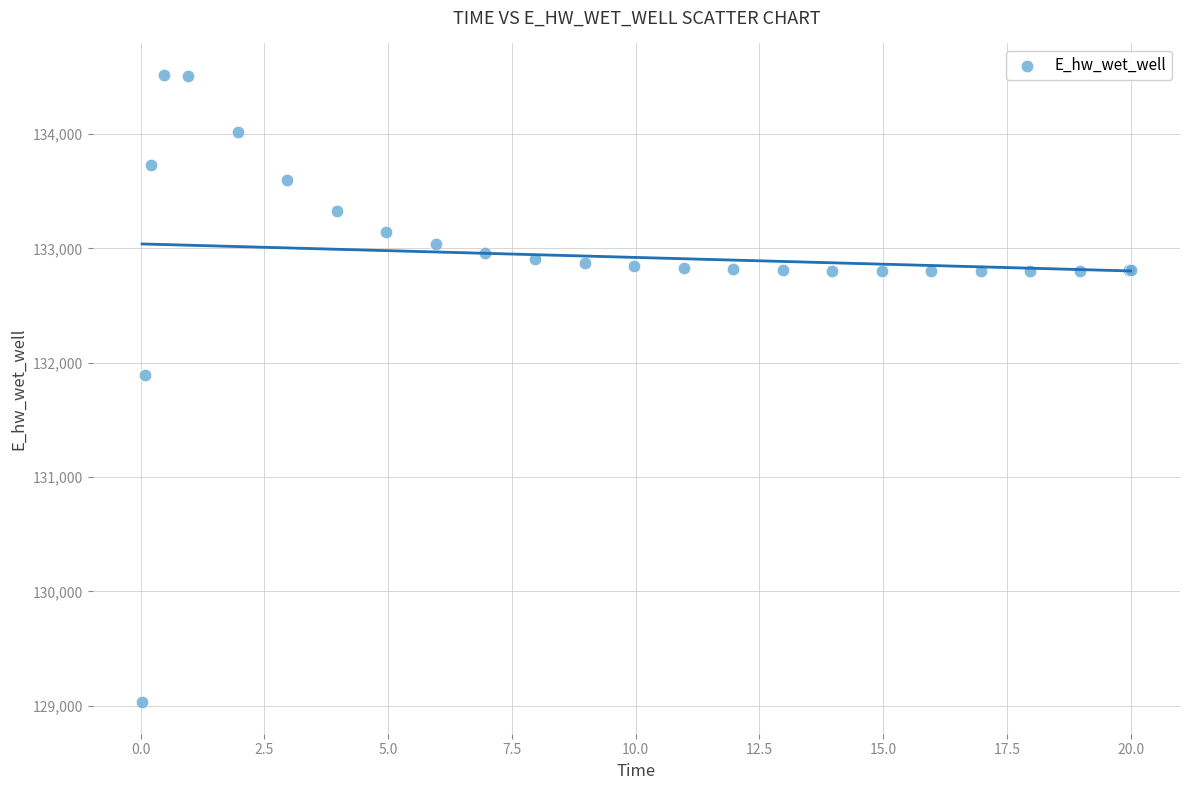

What Y value in the scatter plot is closest to 131774?

131893.5